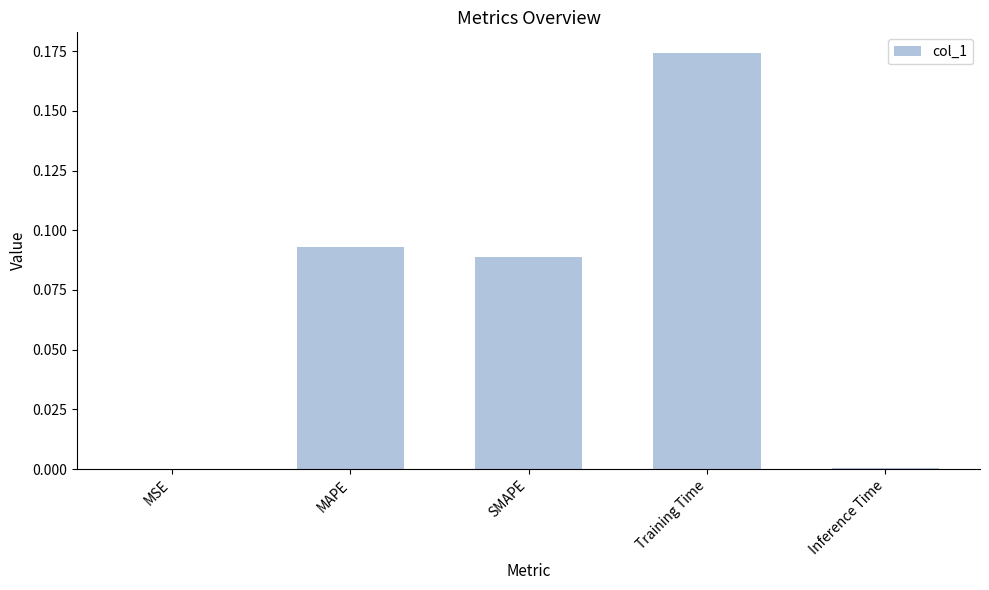

What is the change in value from MSE to SMAPE?

+0.1